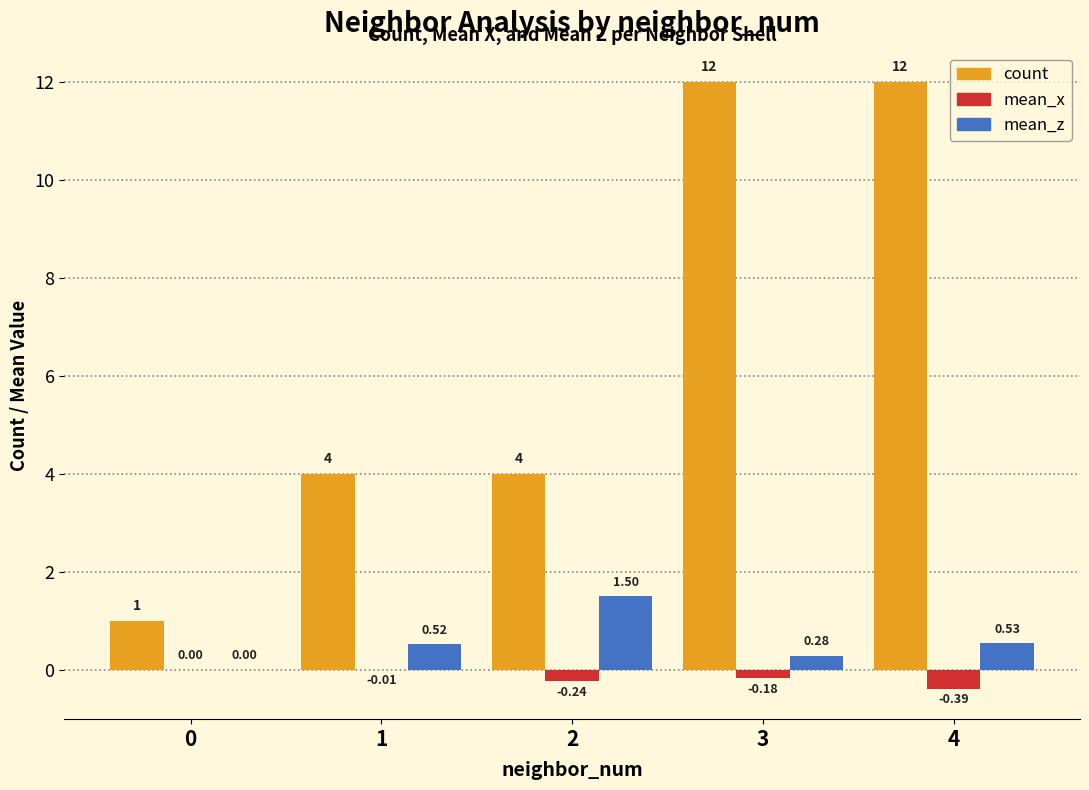

Which series changed the most between 2 and 3?

count